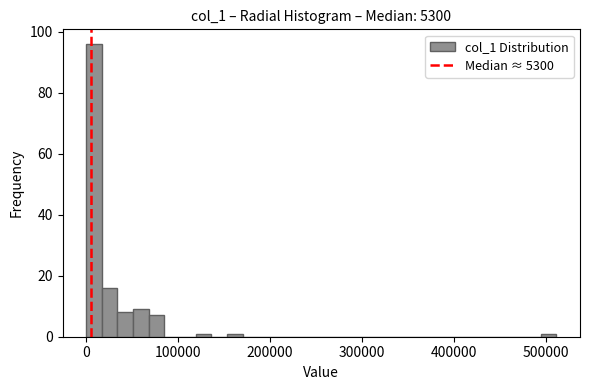

Read against the x-axis, roughly where is the centre of the tallest bar?

10000